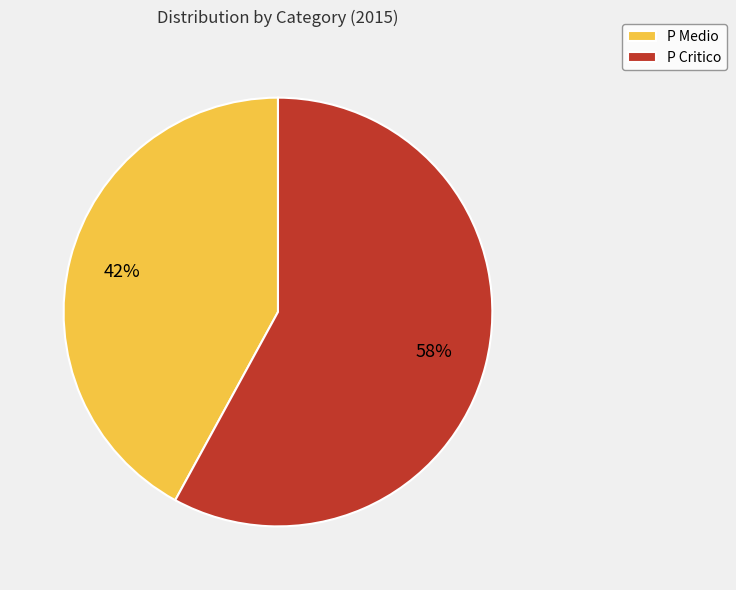

To the nearest percent, what is the difference between the largest and smallest slice percentages?

16%